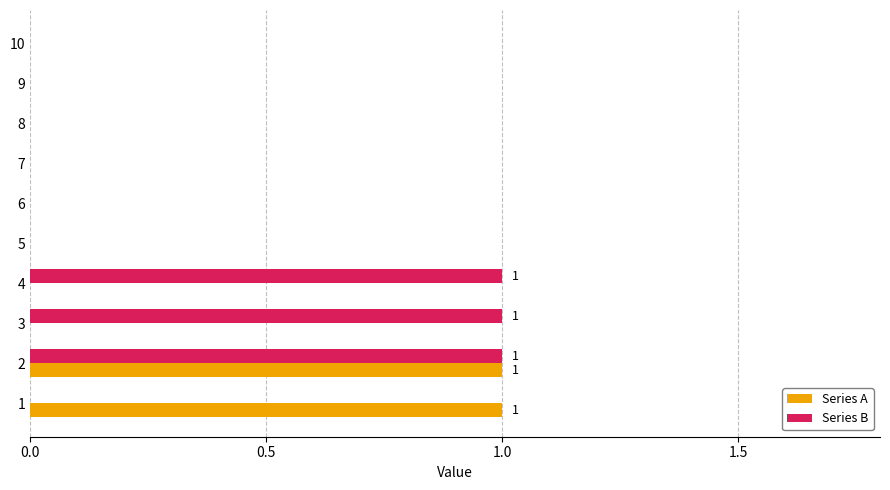

What is the sum of all Series B values?

3